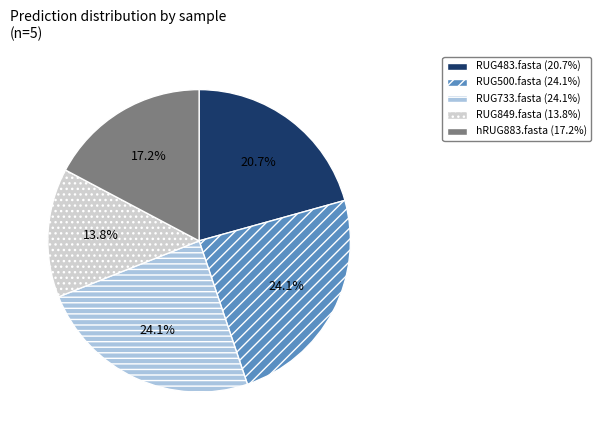

Does RUG483.fasta account for over 50% of the chart?

No